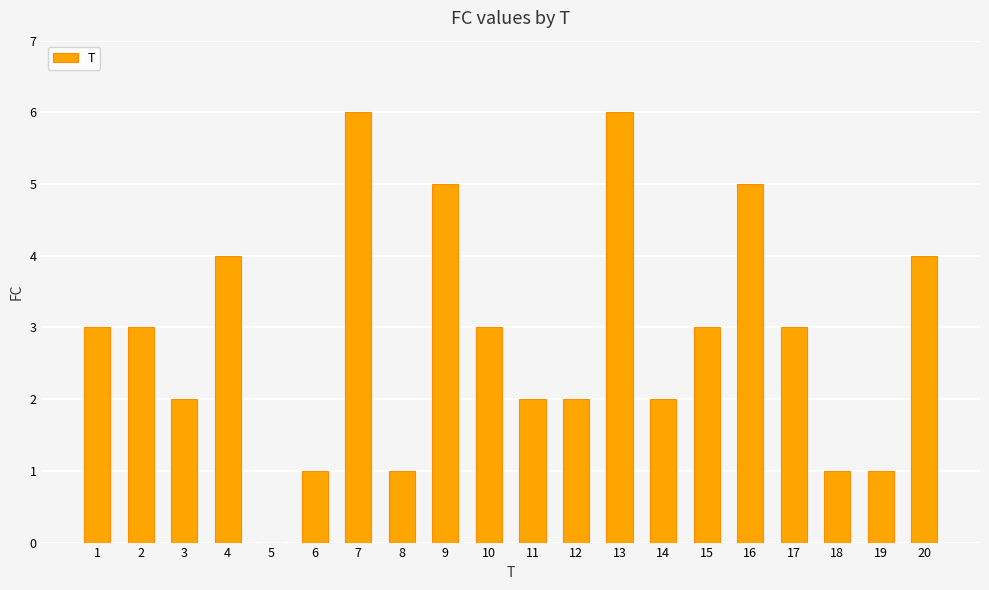

Reading right to left, extract all data points from this chart.

4	1	1	3	5	3	2	6	2	2	3	5	1	6	1	0	4	2	3	3